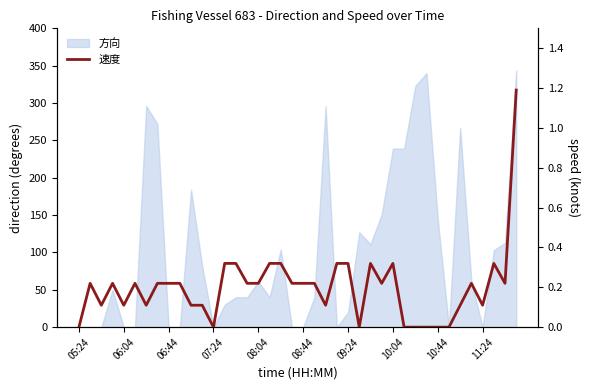

What is the difference between the values at 25 and 22?

0.1